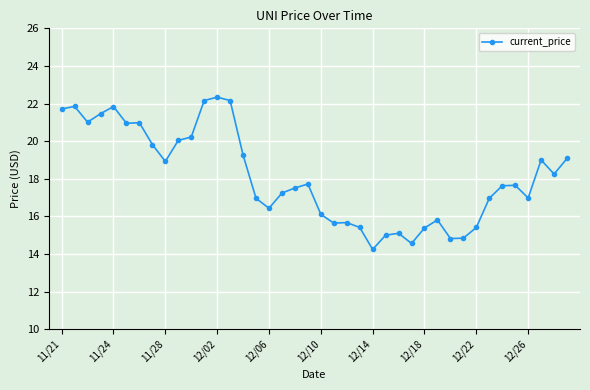

True or false: the data has more than 2 interior local peaks.

True